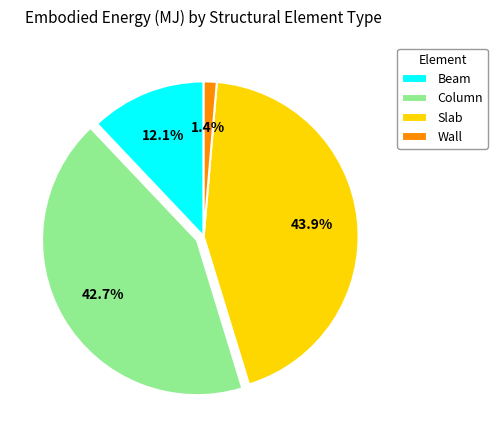

Count the number of slices in the pie.

4